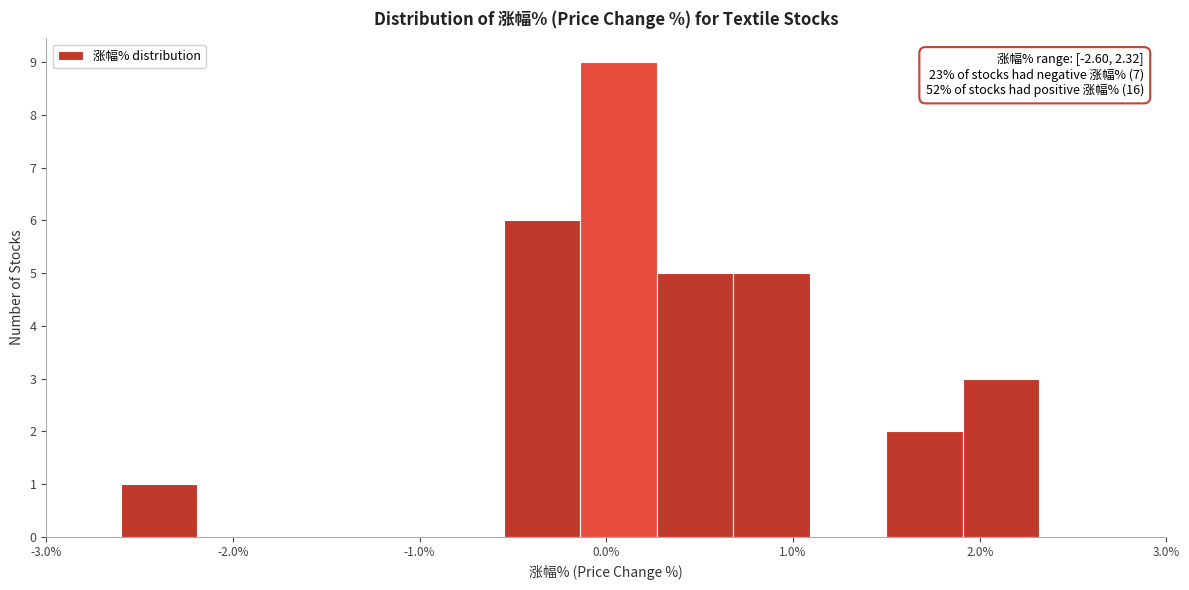

Over which range of the x-axis is the bar tallest?

-0.14 to 0.27